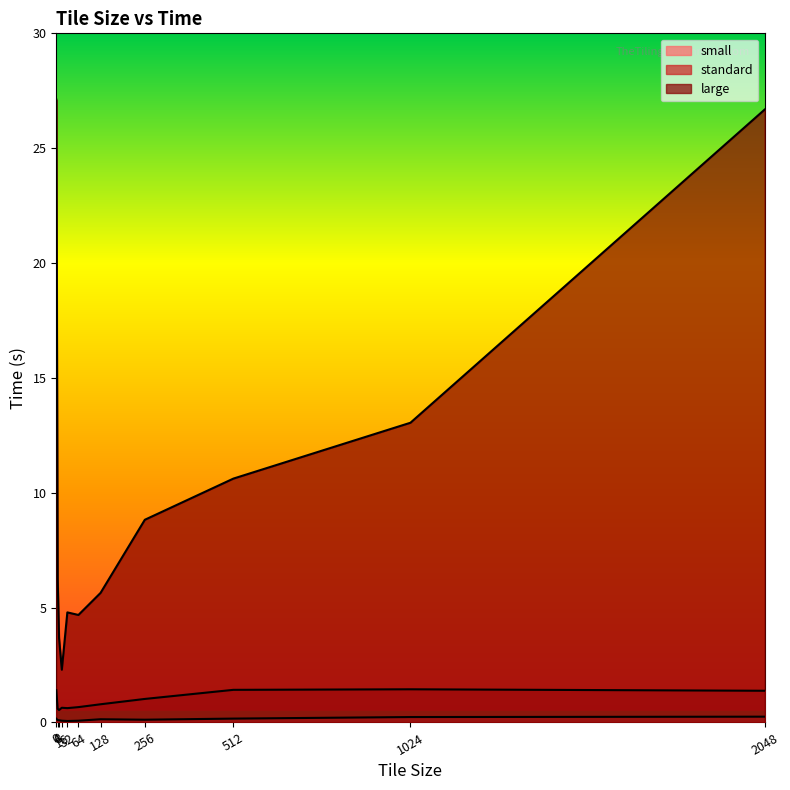

Which series has the largest range (max minus min)?

large